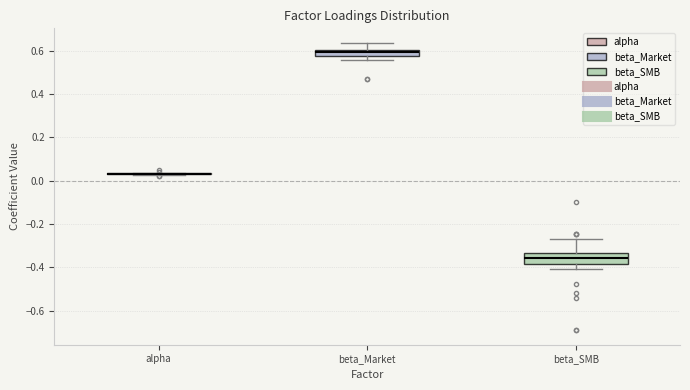

Where is the upper edge of the box for beta_Market on the y-axis? The values are not printed on the chart, so give them approximately, as read against the axis.

0.60